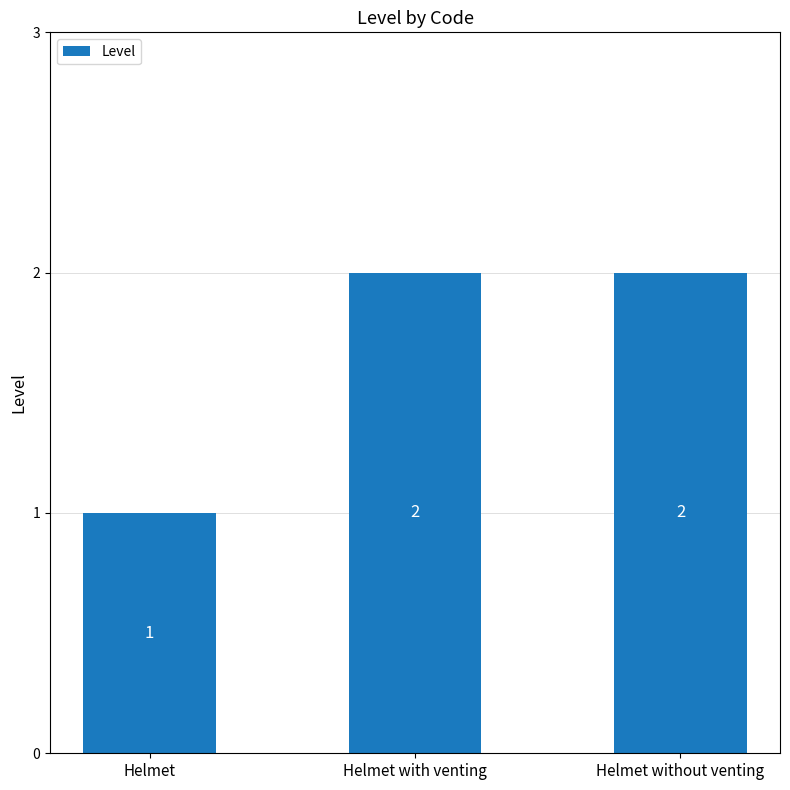

What is the value of the 1st bar from the left?

1